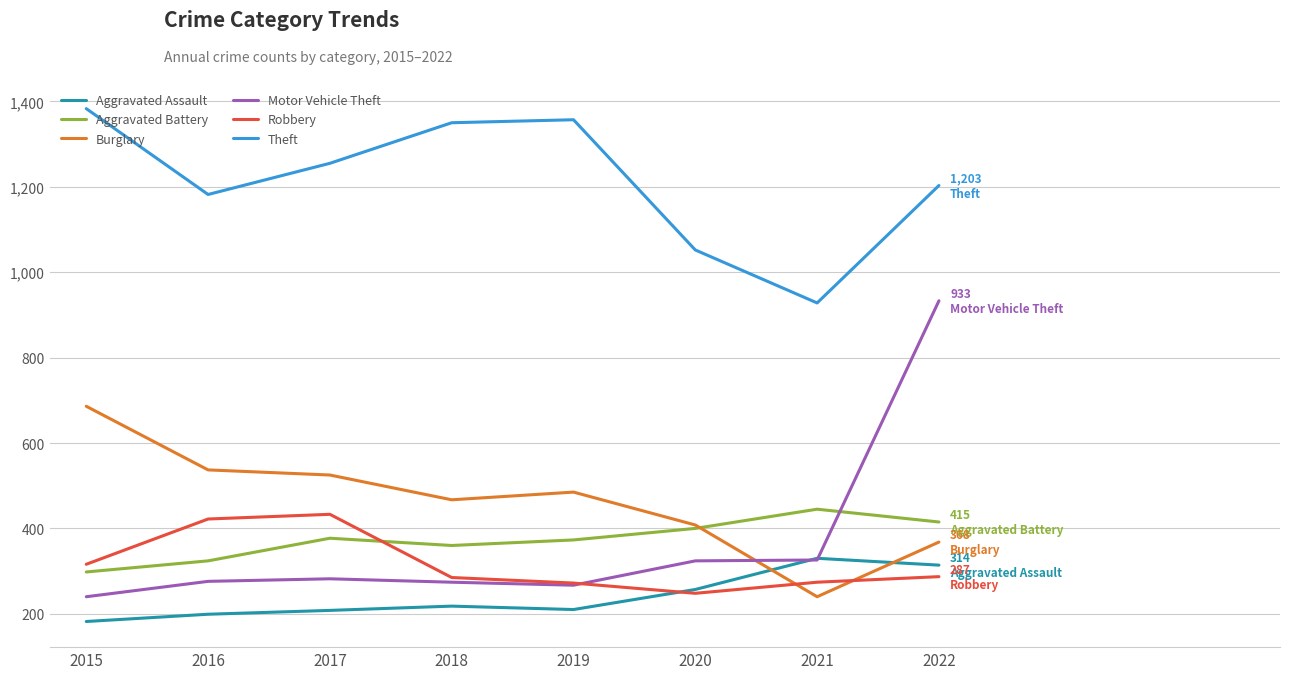

Which series has the largest range (max minus min)?

Motor Vehicle Theft